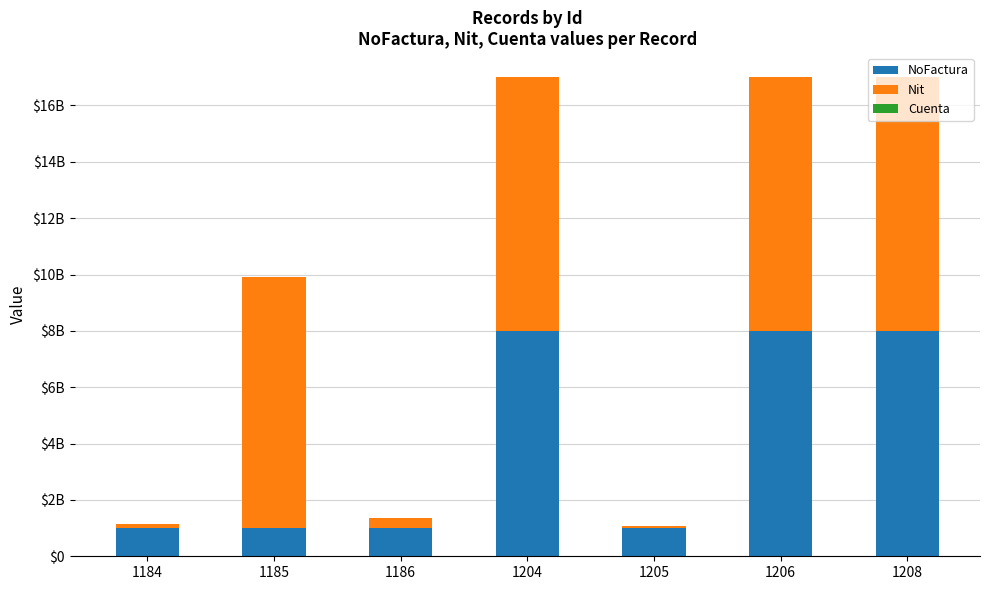

At which label does NoFactura first exceed 1002612228?

1204